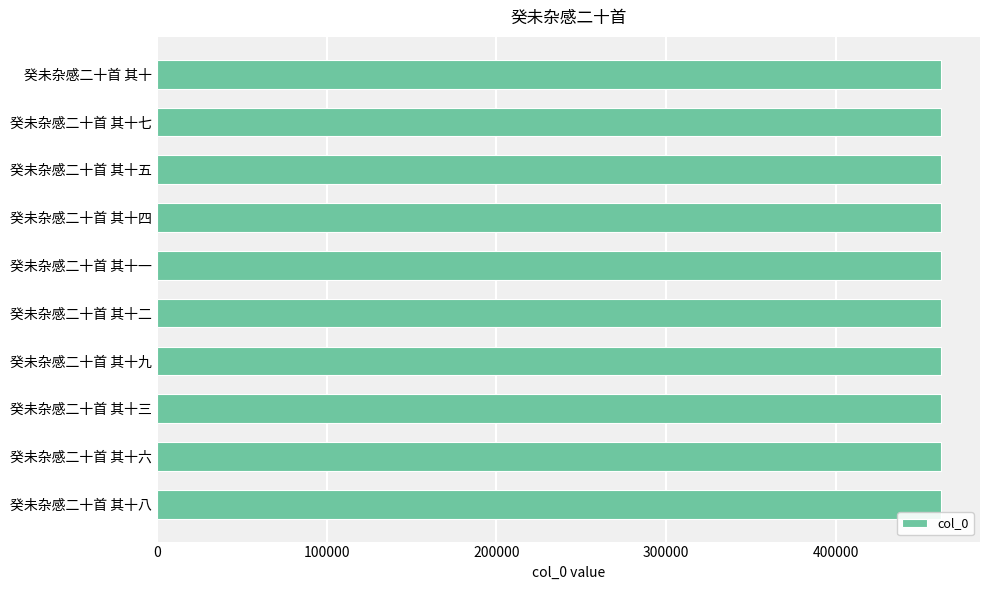

What is the maximum value shown in the chart?

461653